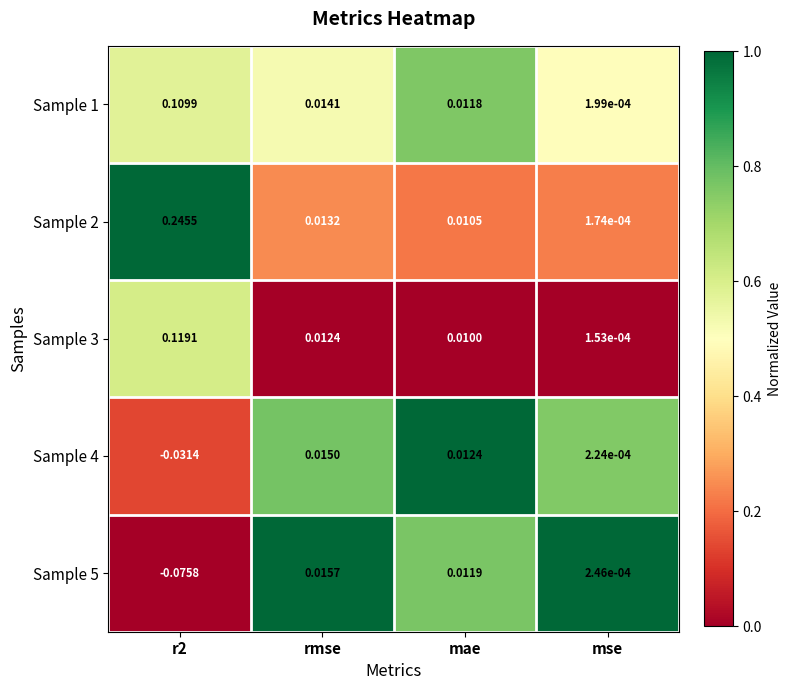

Where does the Sample 4 series first go above 0?

rmse